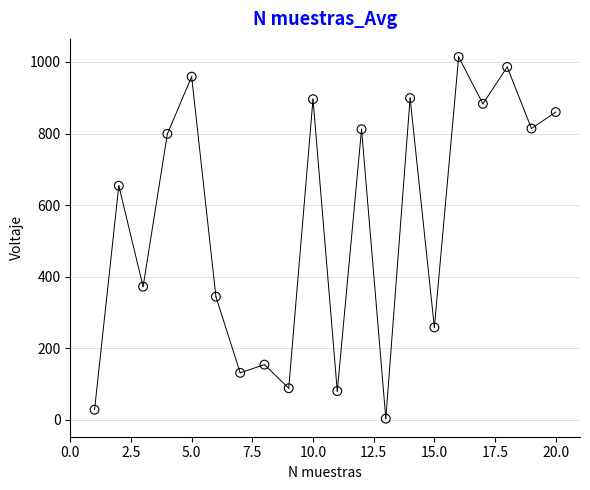

What is the range of X values (max minus min)?

19